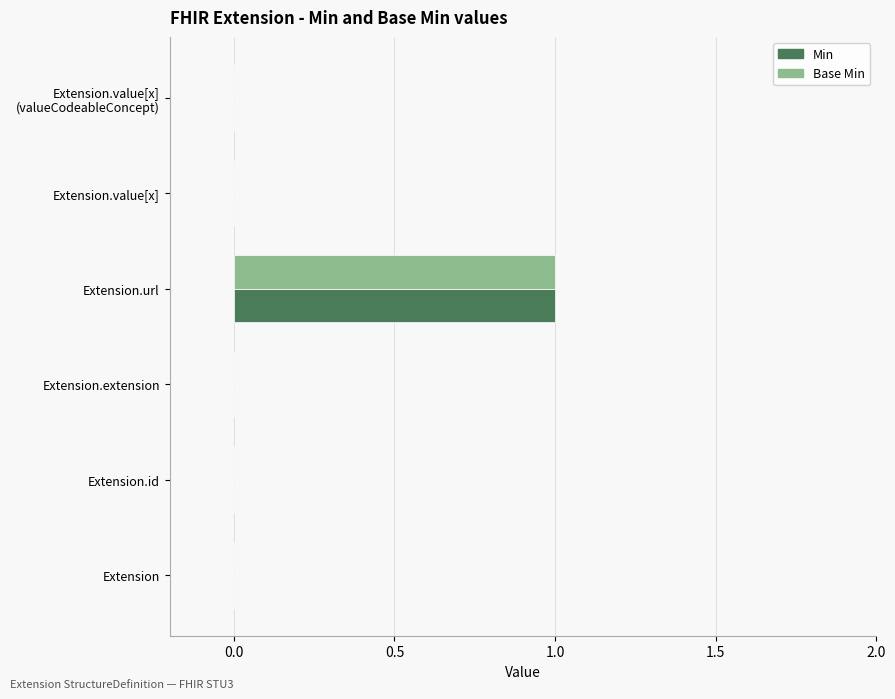

The Base Min series shows 1 at Extension.extension. True or false?

False